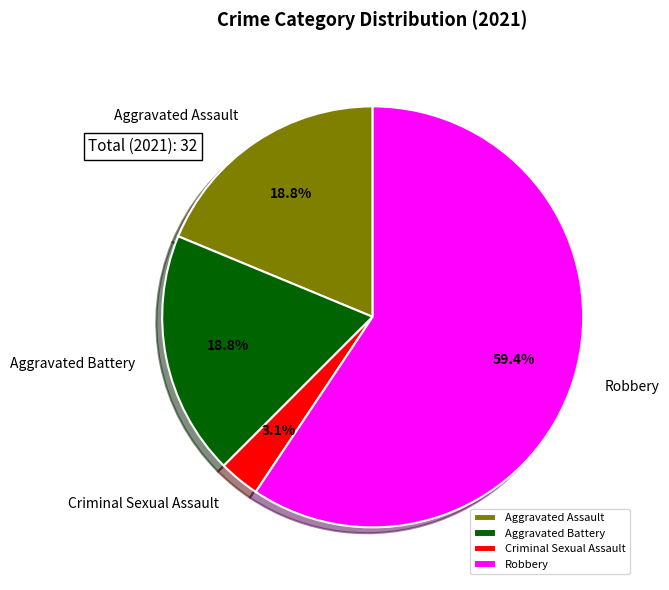

How many slices are in this pie chart?

4